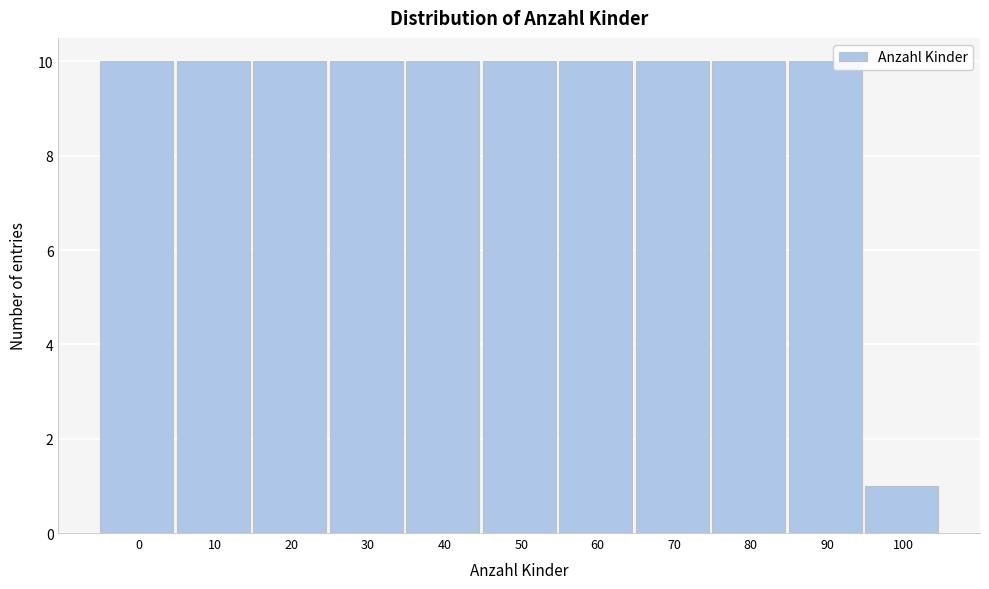

Reading left to right, transcribe all the data shown in this chart.

0=10	10=10	20=10	30=10	40=10	50=10	60=10	70=10	80=10	90=10	100=1